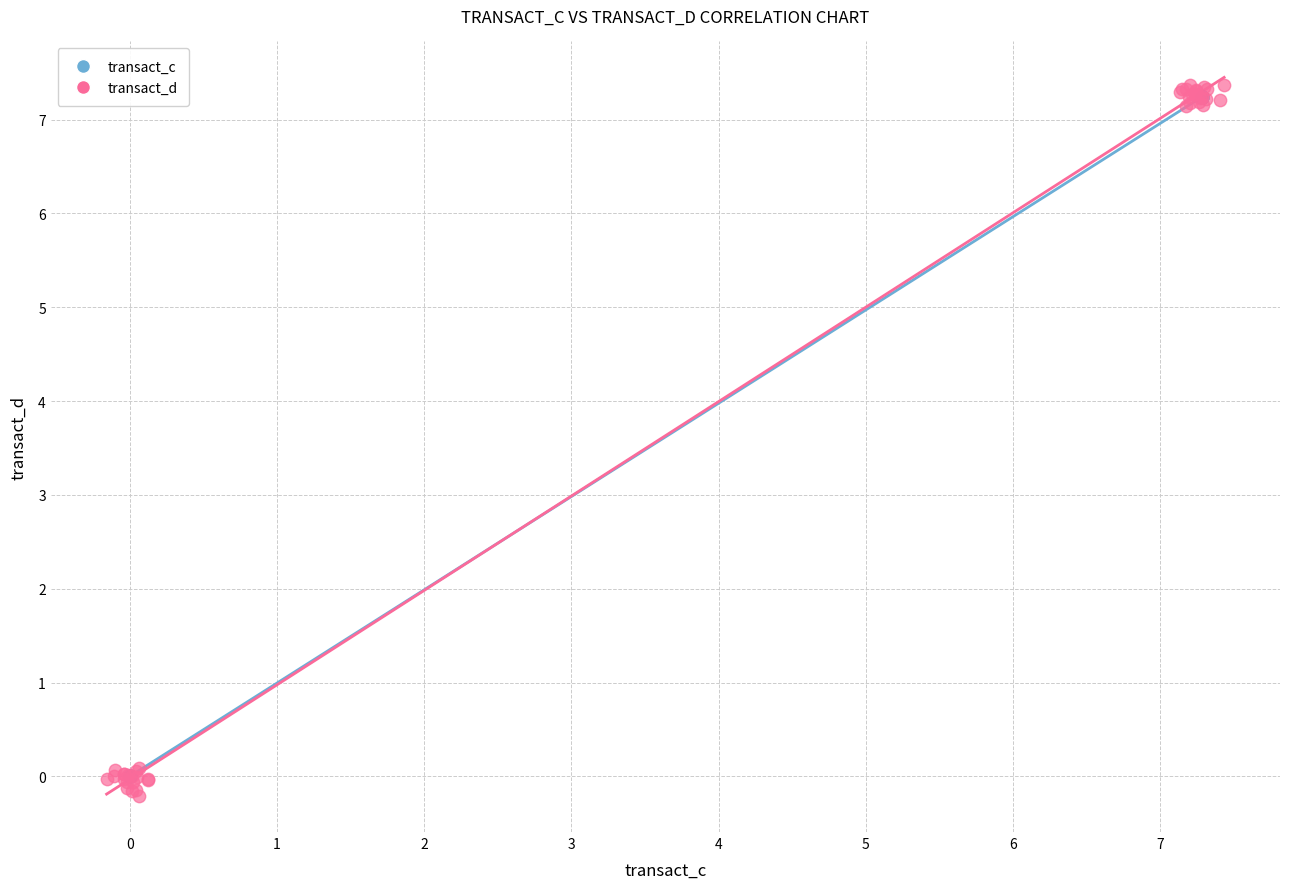

Which series has the widest spread of Y values?

transact_d